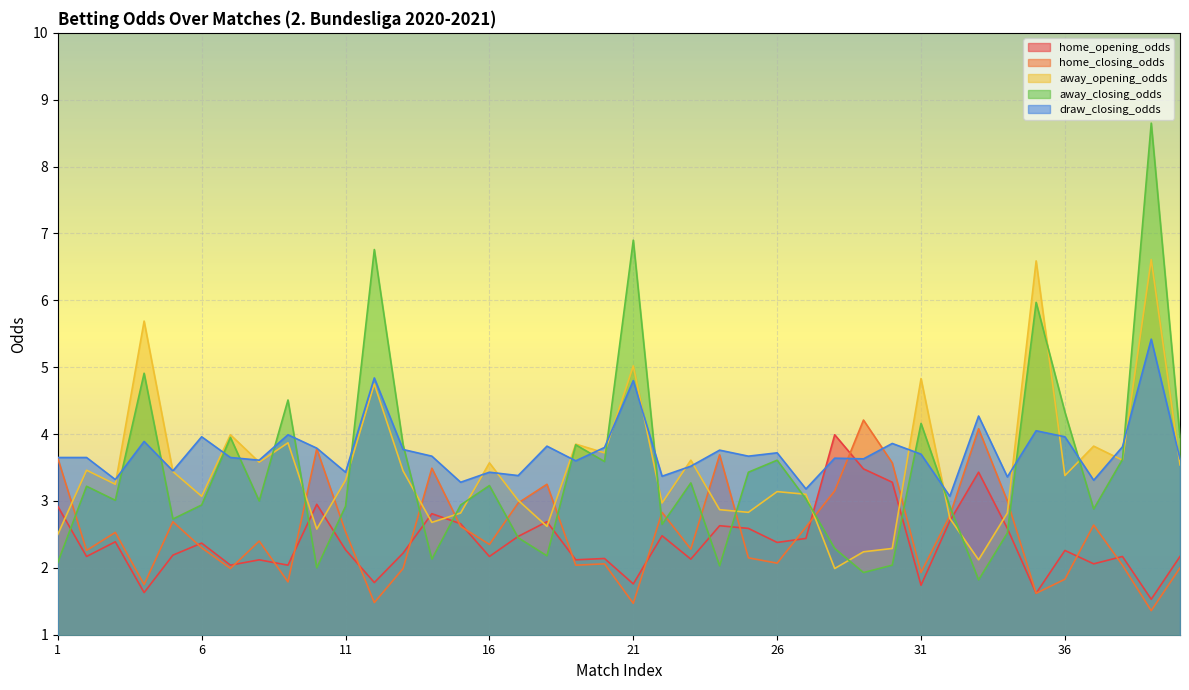

What is the total value across all series at 32?

14.2